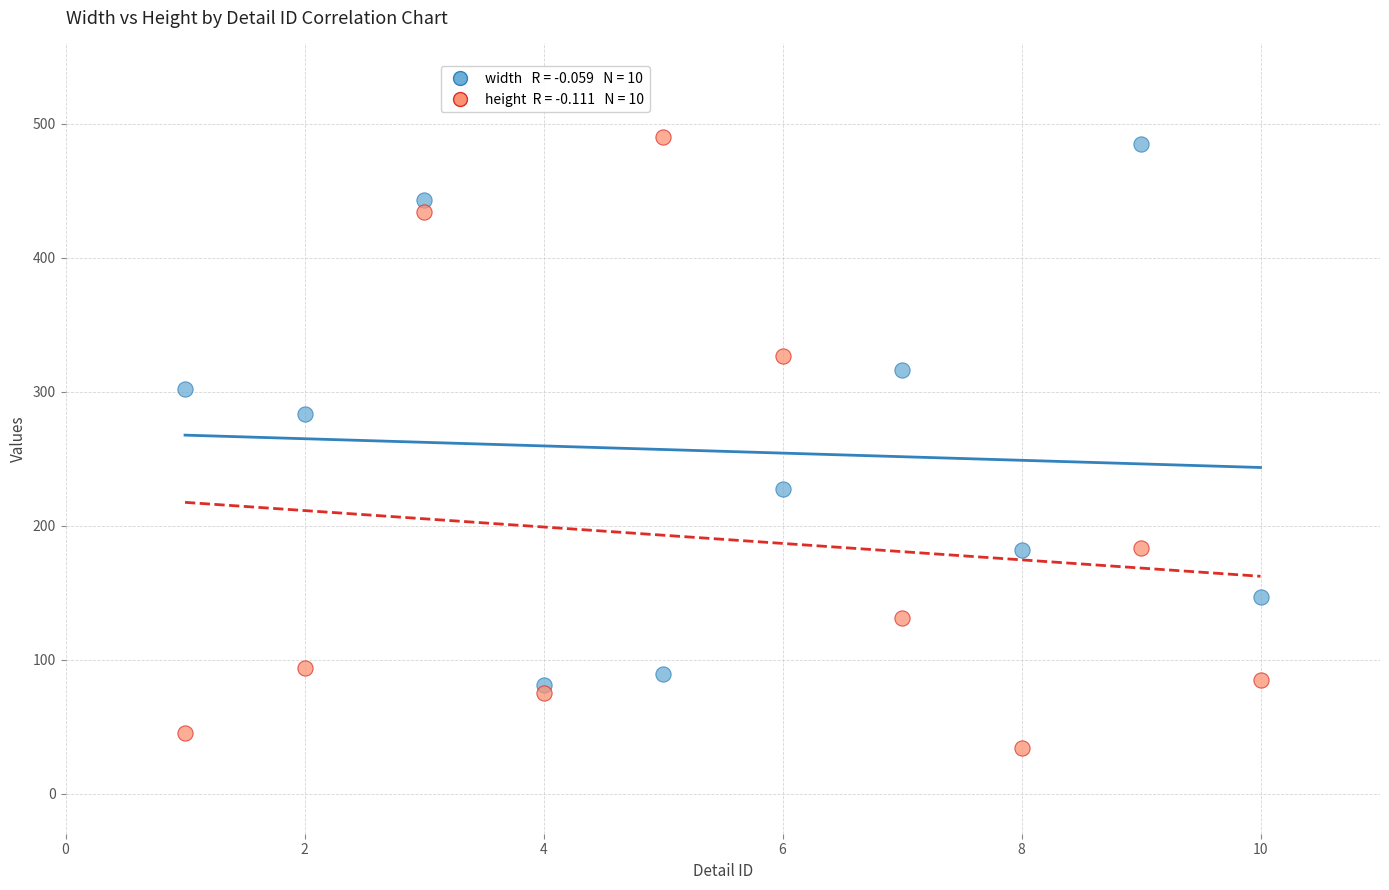

Across all series, what Y value is closest to 262?

283